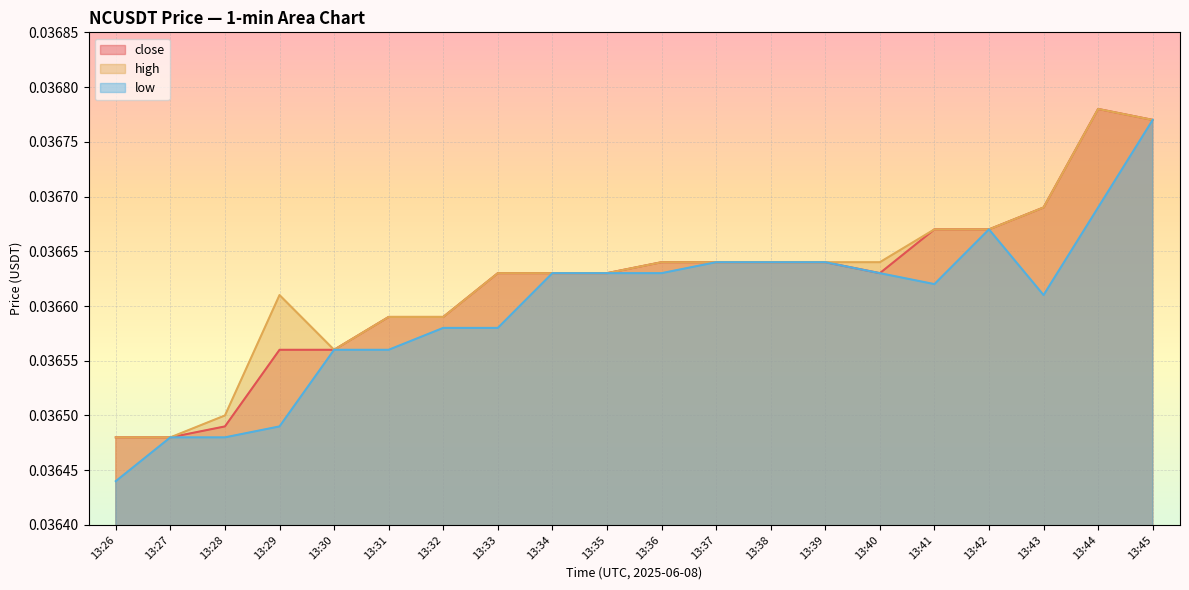

Where is the first local minimum for close?

13:40